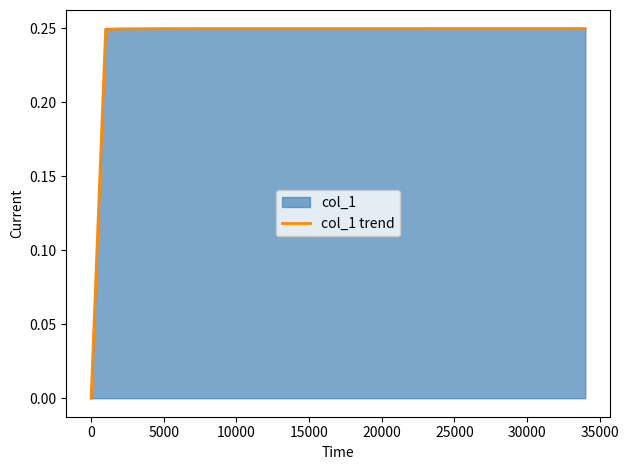

How many positive values are there?

34